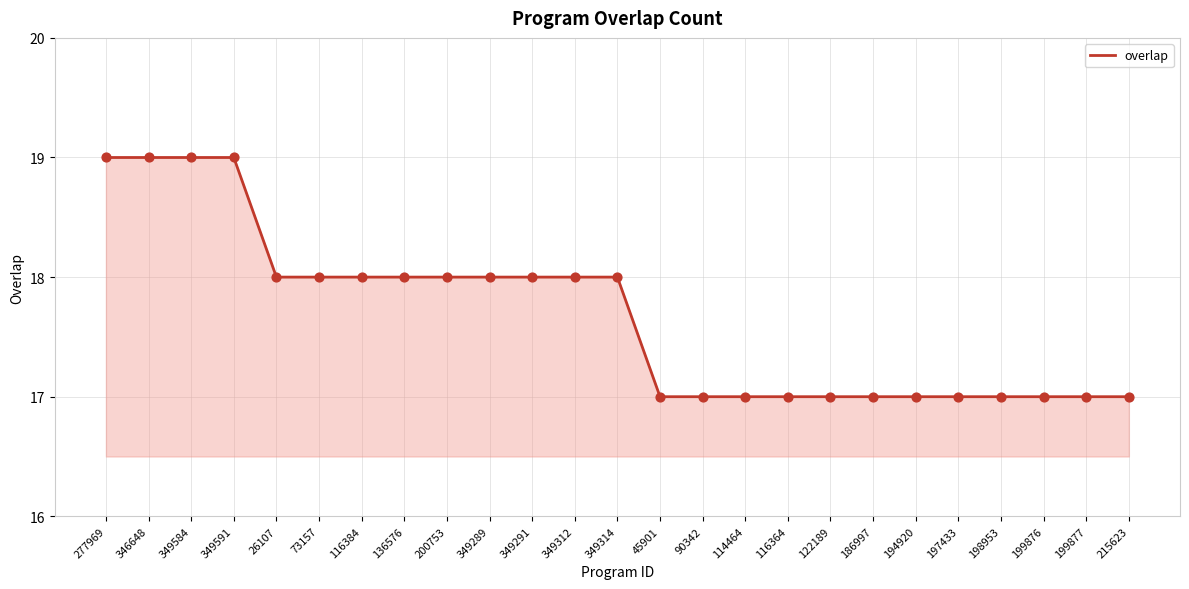

Approximately how many times larger is the value at 349584 compared to 198953?

1.1